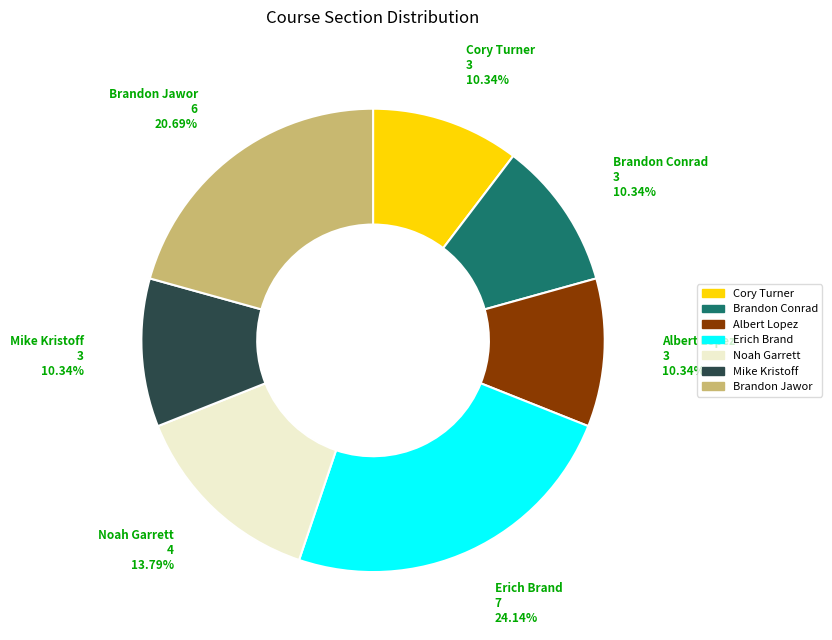

To the nearest percent, what portion does Cory Turner represent?

10%